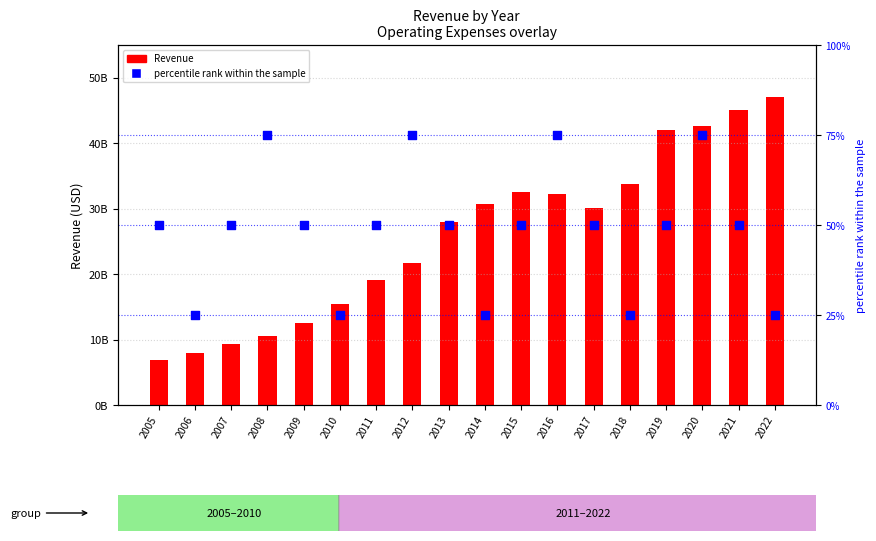

What is the total value across all series at 2020?

117.6